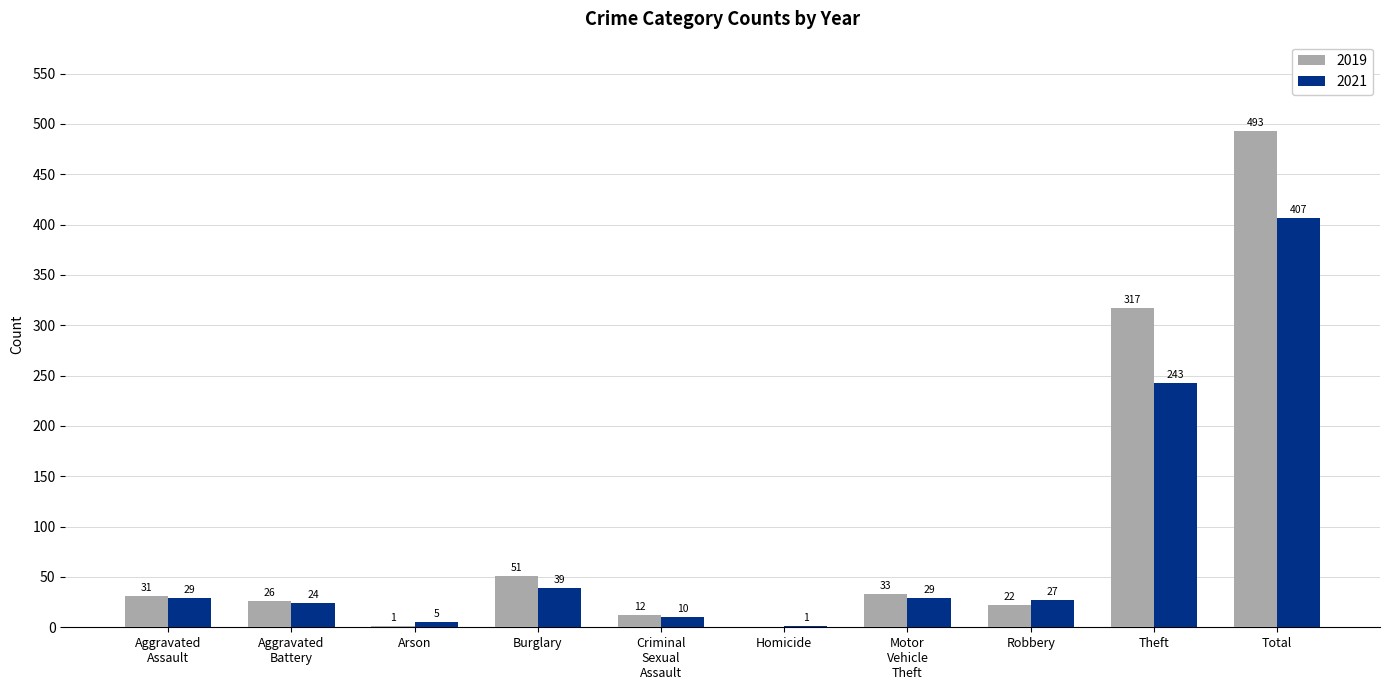

Where is 2019 nearest to the value 246?

Theft